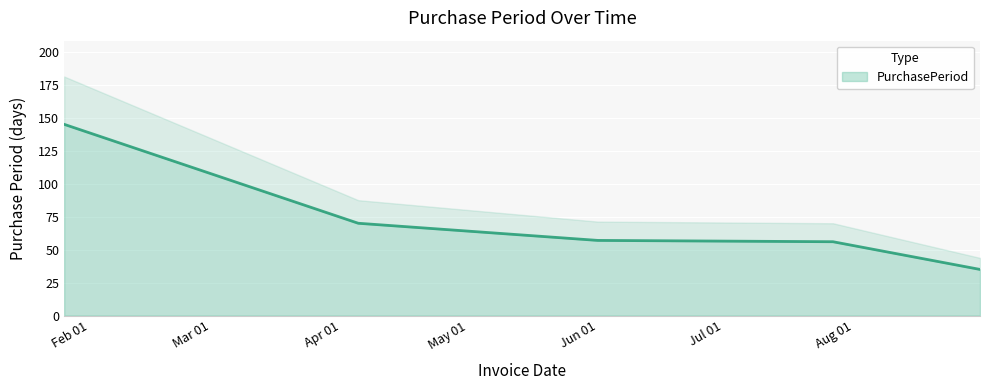

What is the label of the 4th point from the left?

2016-07-27